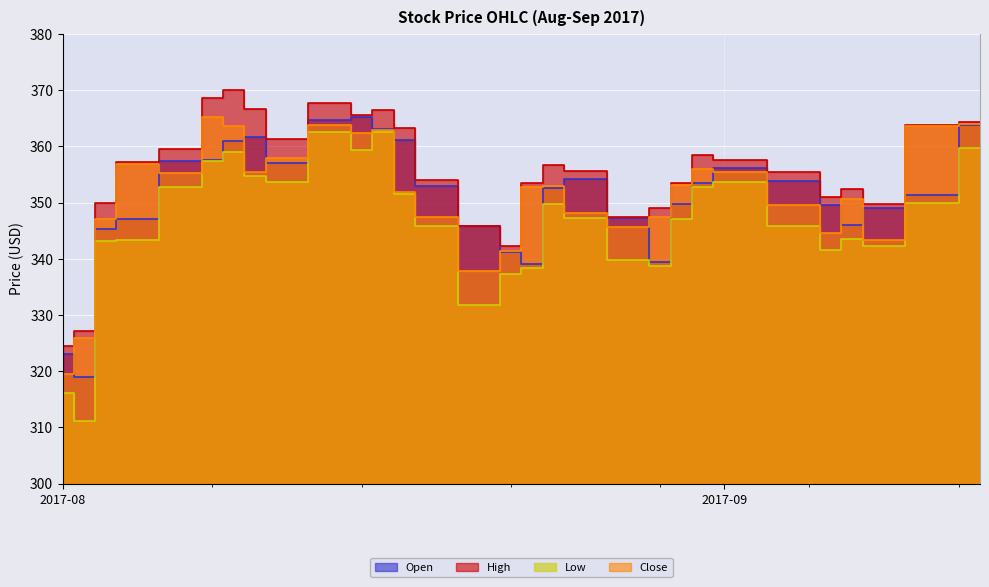

What is the label of the 26th point from the right?

2017-08-07